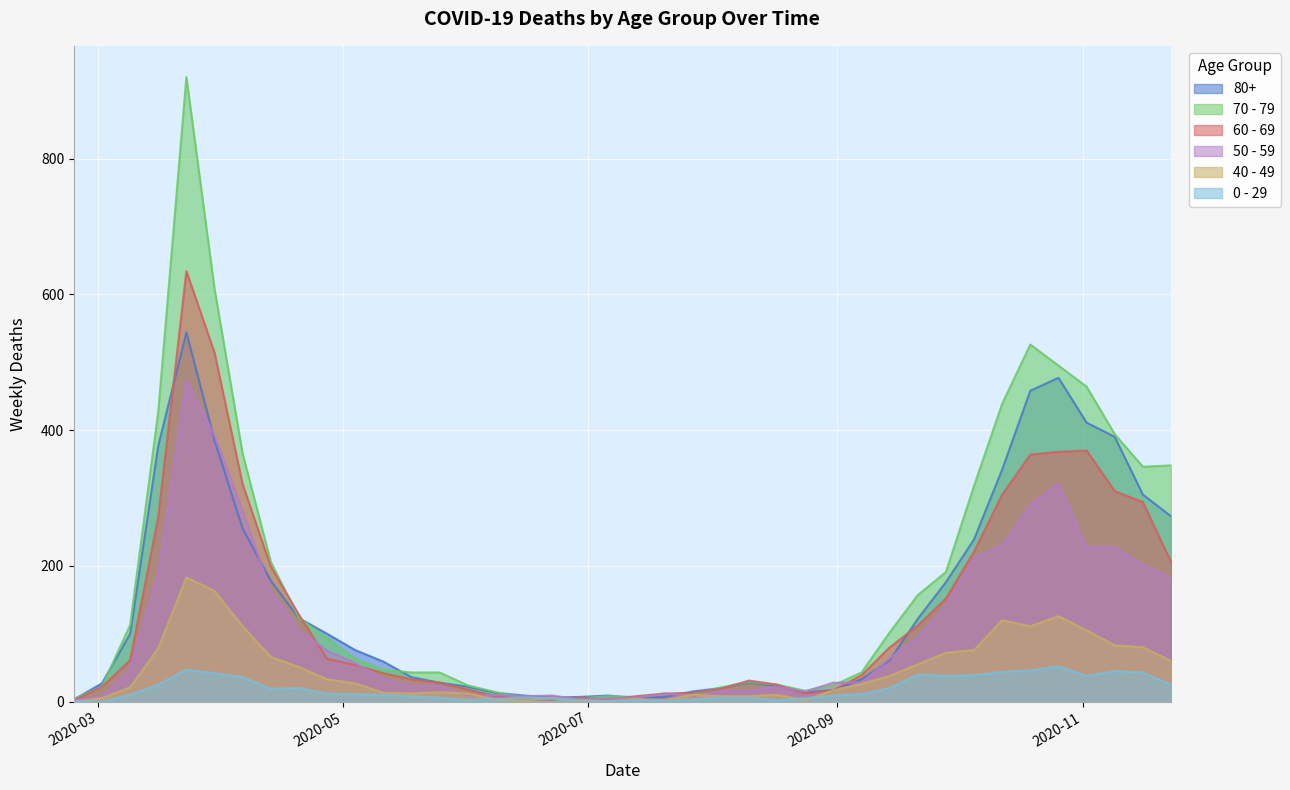

True or false: 40 - 49 and 70 - 79 cross at least once.

False